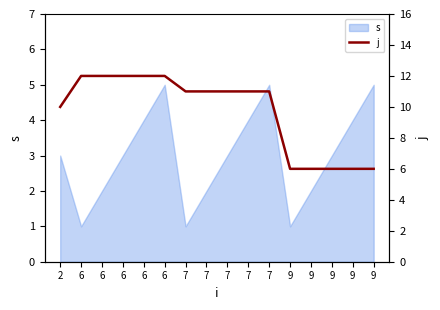

Which label corresponds to the smallest value in the chart?

9